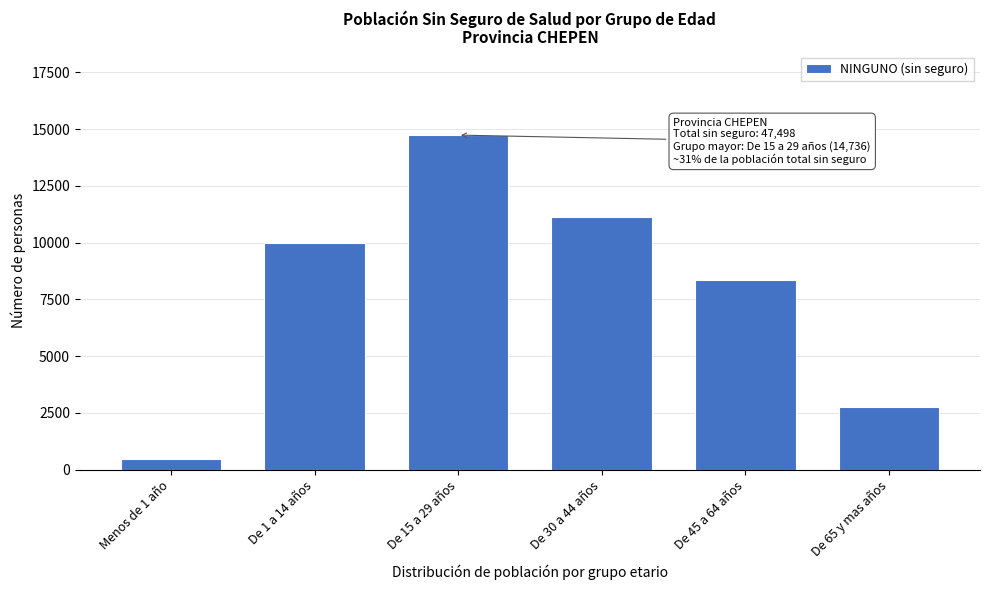

Reading left to right, extract all data points from this chart.

494	9990	14736	11148	8349	2781